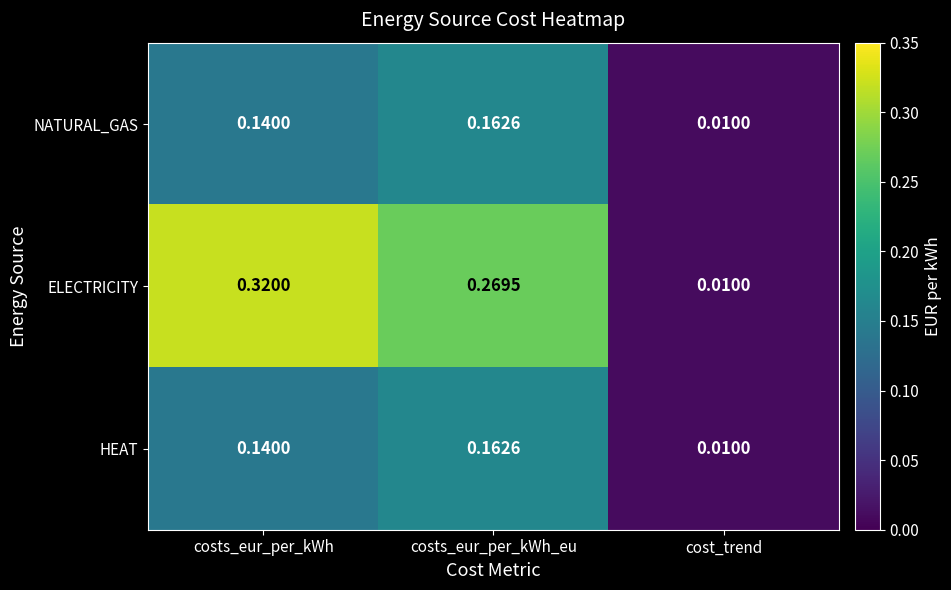

List the labels in order of HEAT value, smallest first.

cost_trend, costs_eur_per_kWh, costs_eur_per_kWh_eu